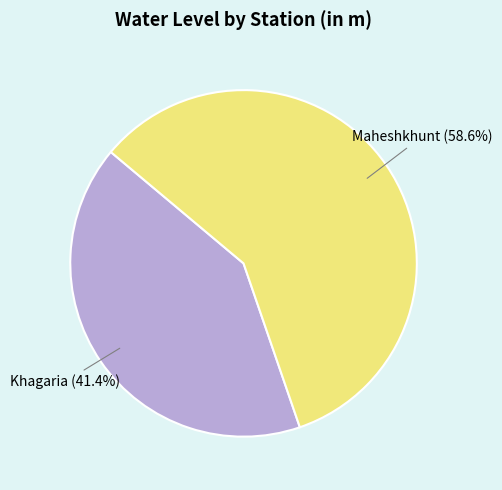

Which slice is the largest?

Maheshkhunt